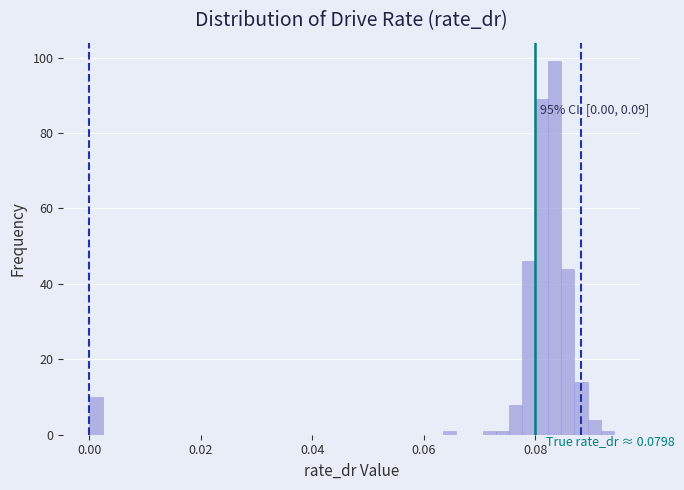

Around what value on the x-axis is the tallest bar? Give the approximate position of its centre, as read against the axis.

0.084